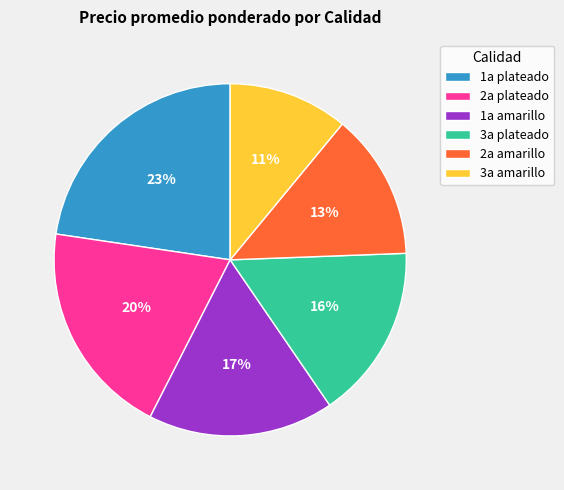

Is there a majority slice in this chart?

No